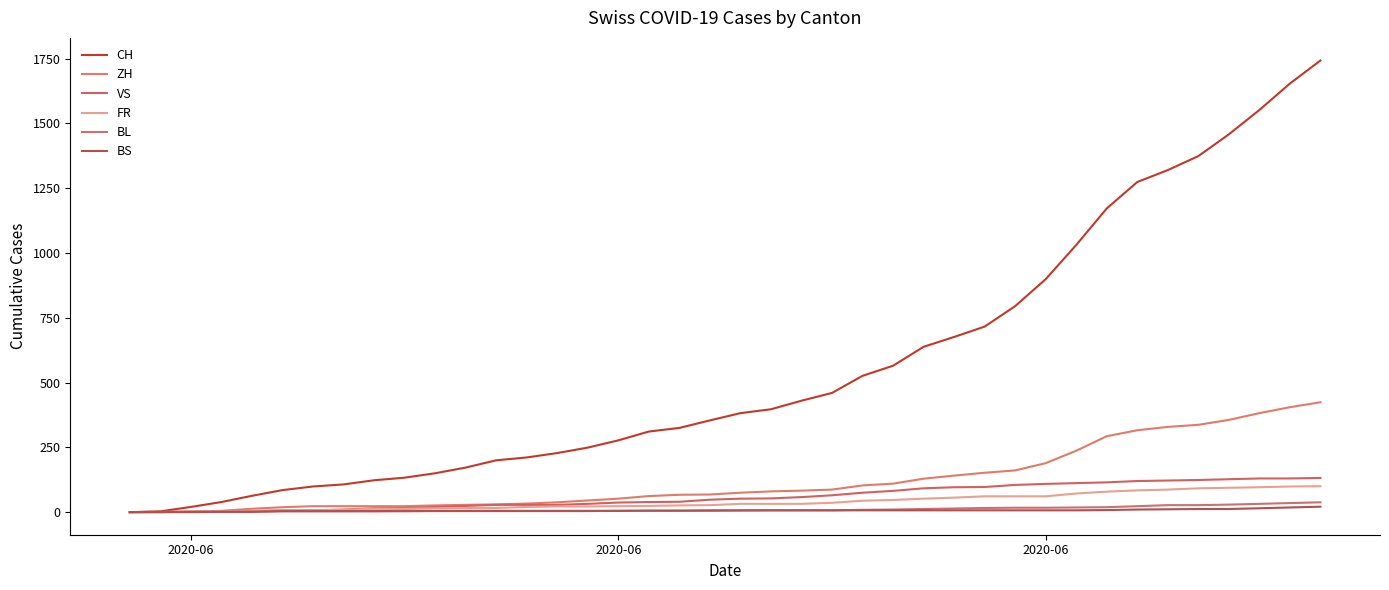

What are all the series names shown in the legend?

CH, ZH, VS, FR, BL, BS